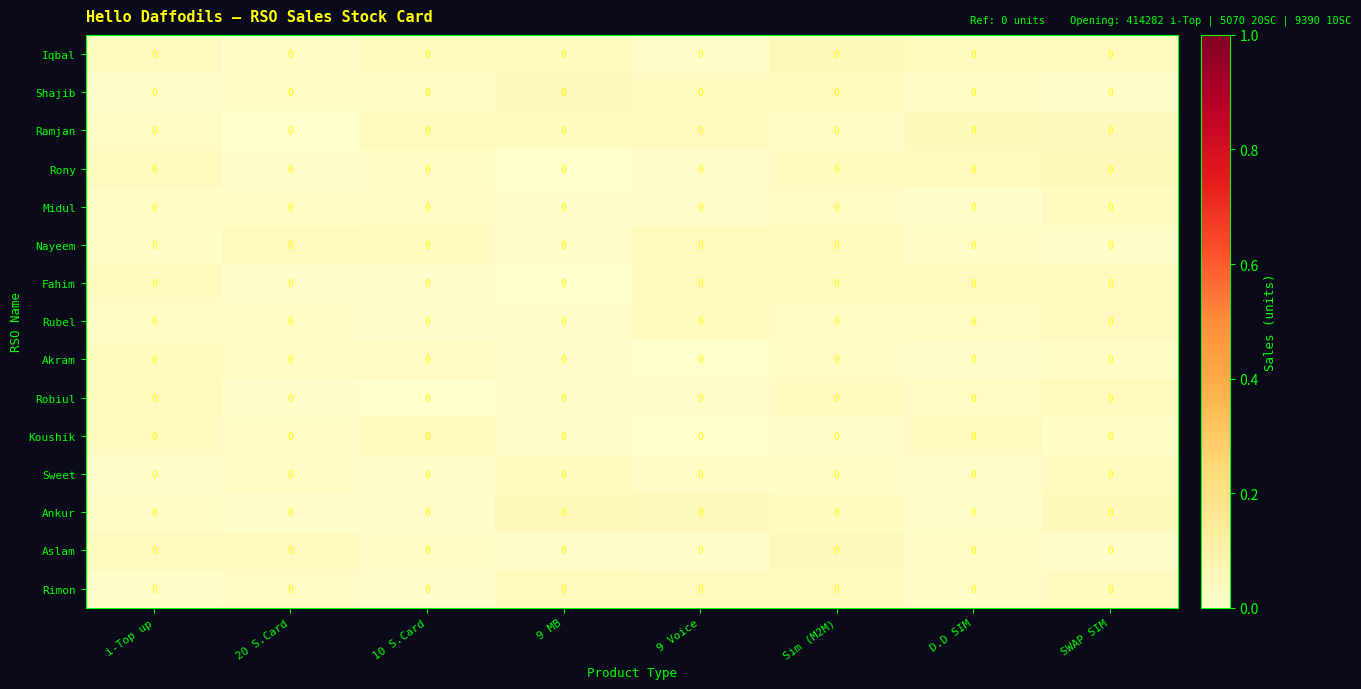

List the series in order of their peak value, lowest first.

Akram, Midul, Sweet, Rubel, Fahim, Koushik, Nayeem, Robiul, Rimon, Aslam, Shajib, Rony, Ankur, Ramjan, Iqbal